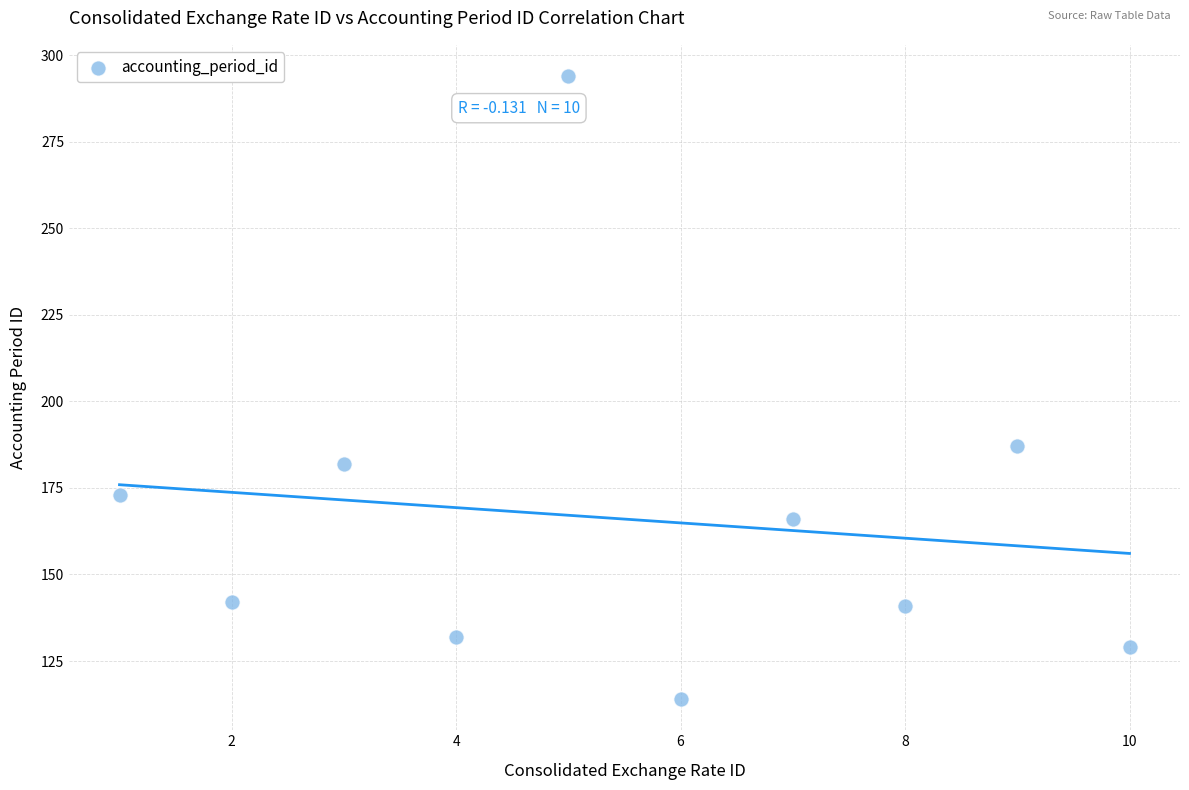

What is the range of Y values (max minus min)?

180